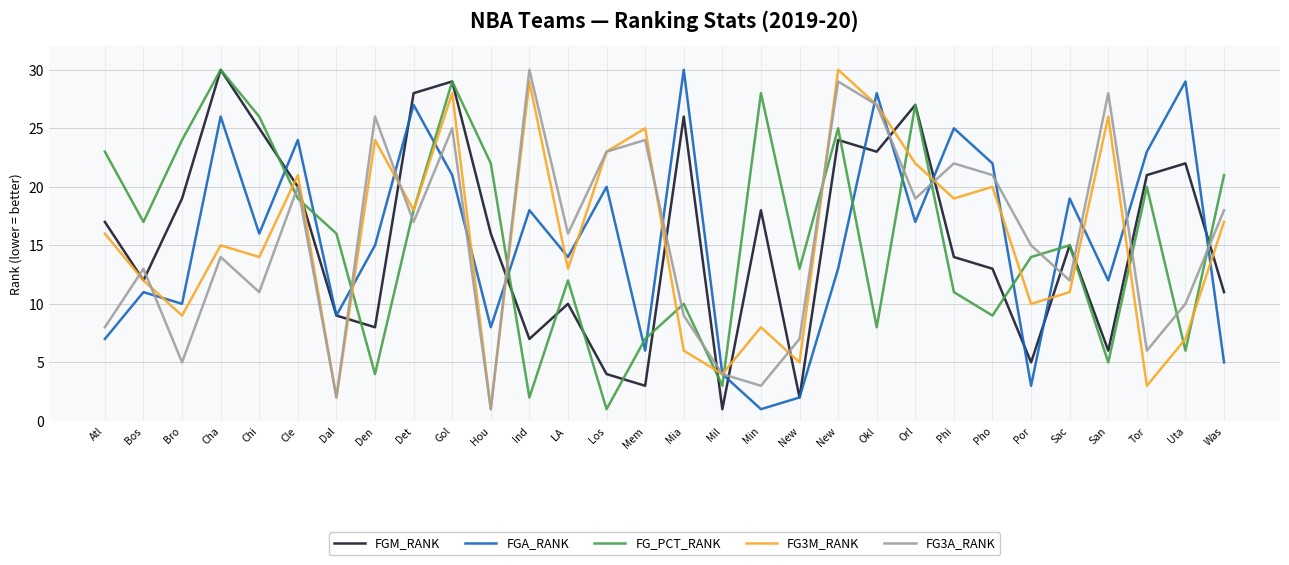

Where is the first local maximum for FG3A_RANK?

Bos